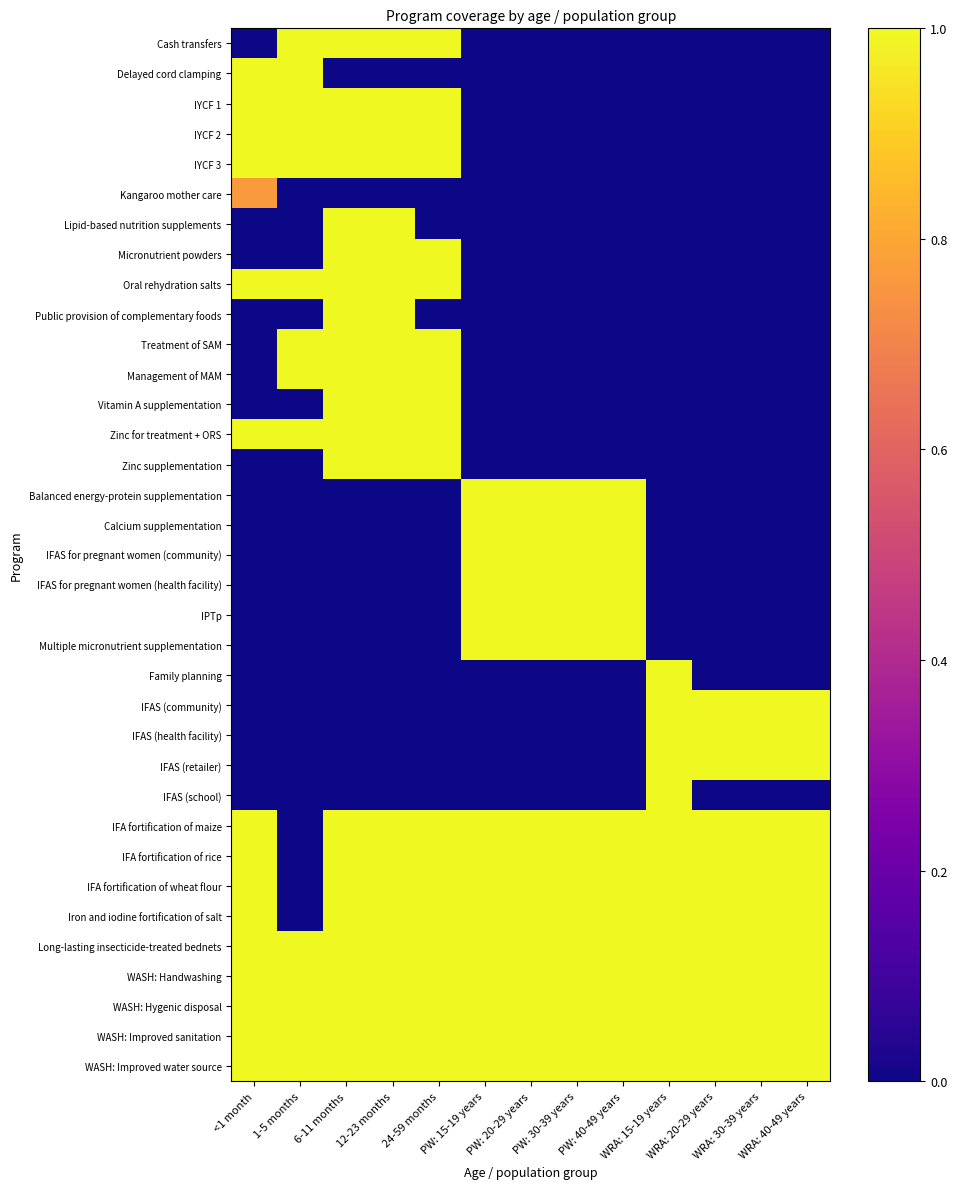

What is the difference between the highest and lowest values at WRA: 15-19 years?

1.0